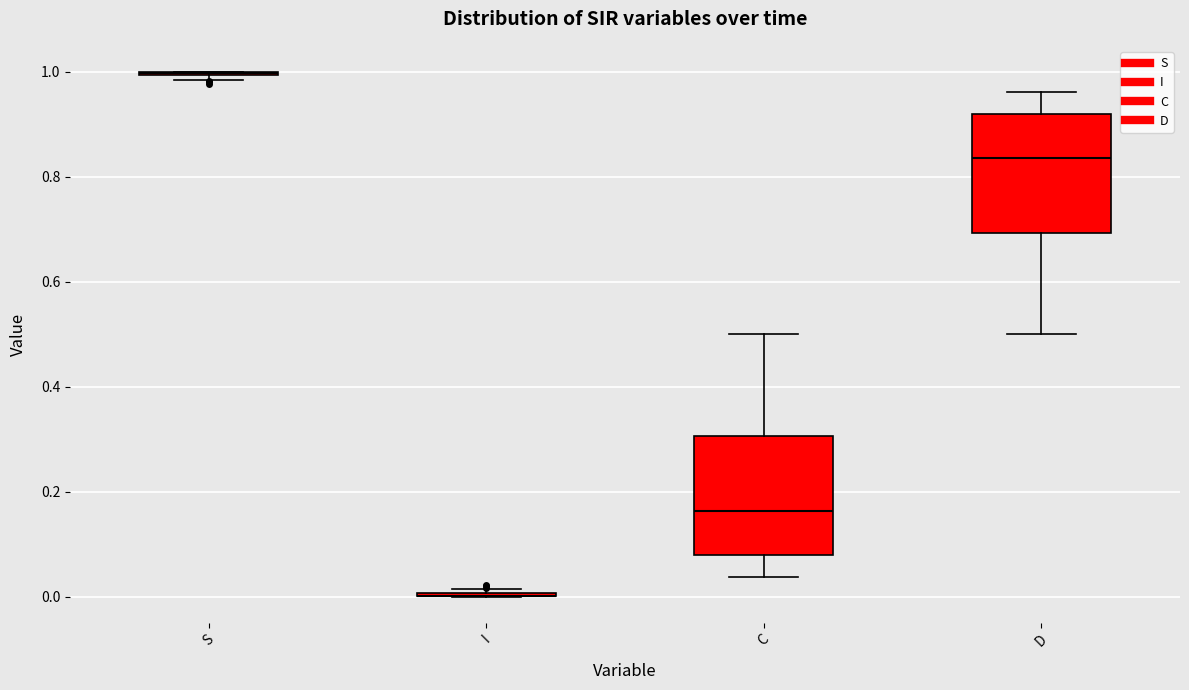

Reading left to right, read every box against the y-axis: the position of its median line, the range the box covers, and the ends of its whiskers. The values are not printed on the chart, so give them approximately, as read against the axis.

S: box collapsed to a line at 1.00, whiskers 0.98 to 1.00
I: box collapsed to a line at 0.00, whiskers 0.00 to 0.02
C: median 0.16, box 0.08 to 0.30, whiskers 0.04 to 0.50
D: median 0.84, box 0.70 to 0.92, whiskers 0.50 to 0.96